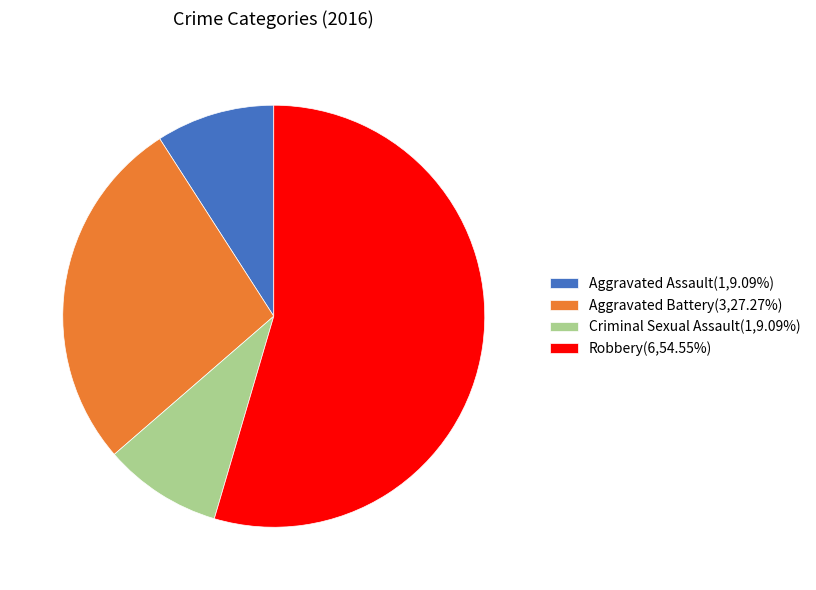

Do Robbery(6,54.55%) and Aggravated Battery(3,27.27%) together represent more than half of the pie?

Yes